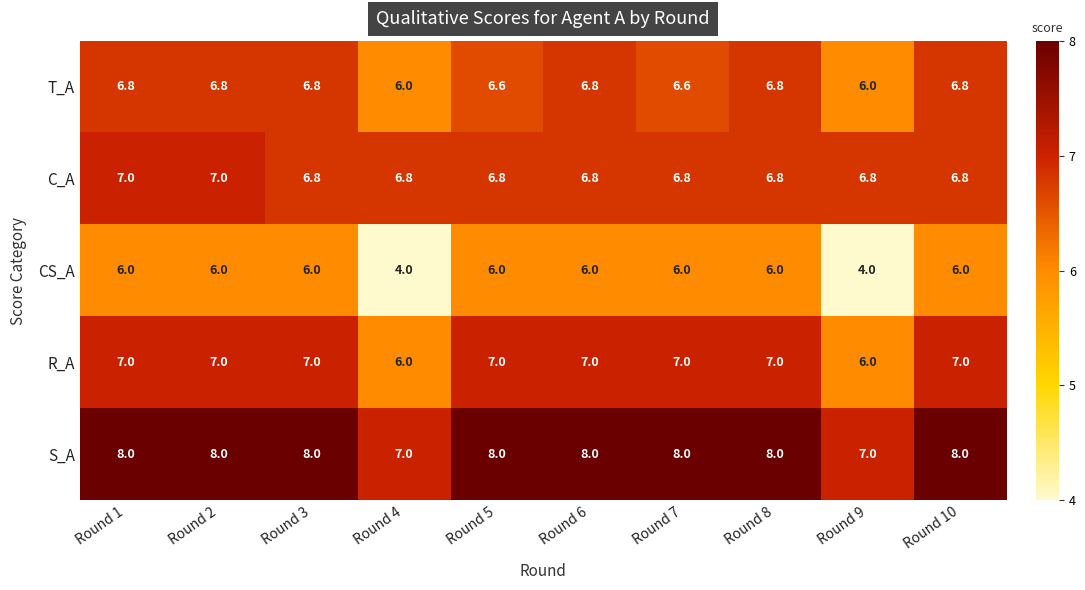

What is the sum of all T_A values?

66.0